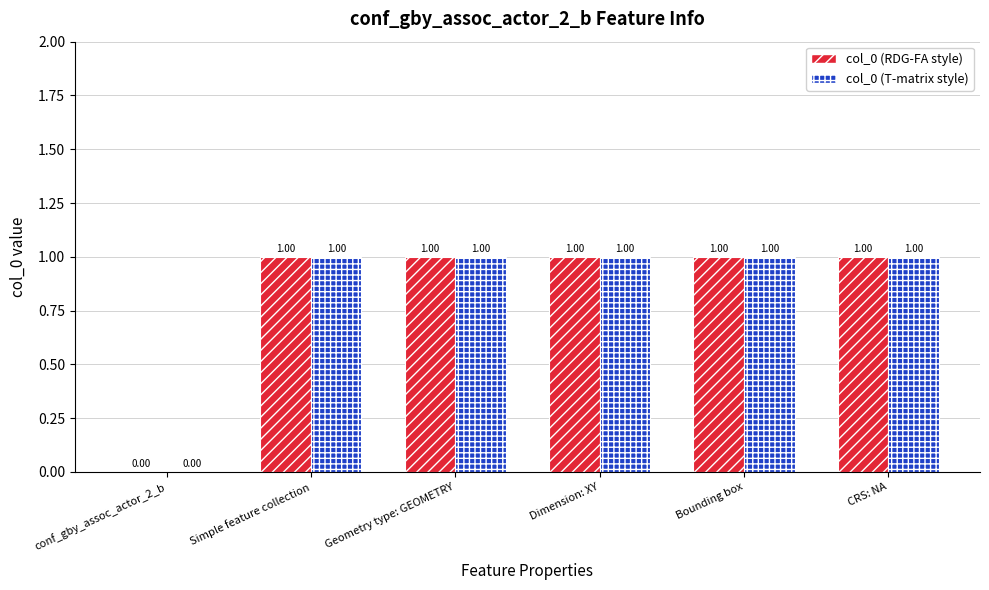

Where is col_0 (T-matrix style) nearest to the value 0?

conf_gby_assoc_actor_2_b